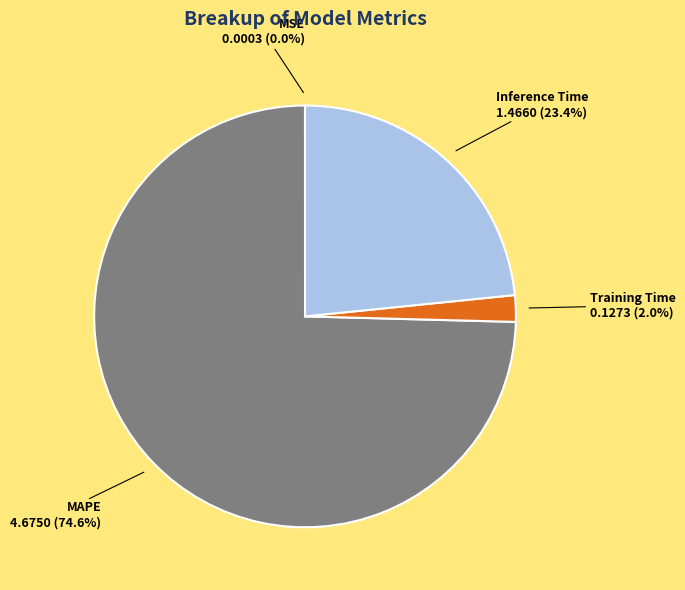

To the nearest percent, what is the difference between the largest and smallest slice percentages?

75%